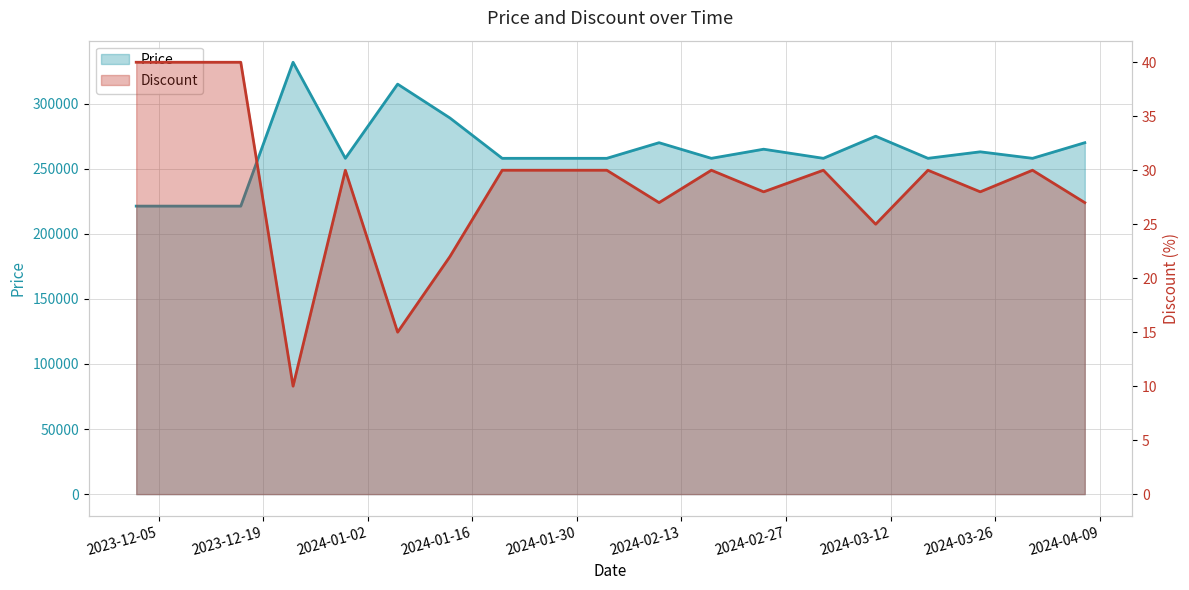

How many interior local valleys does the Discount series have?

6